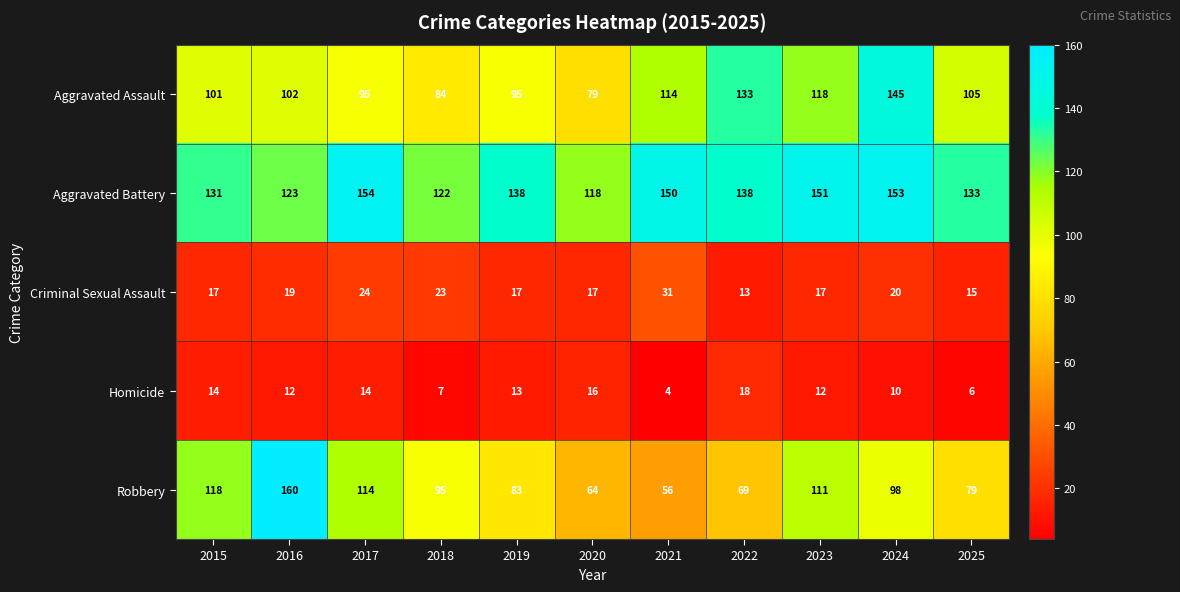

What is the difference between the second highest and second lowest values in the Robbery series?

54